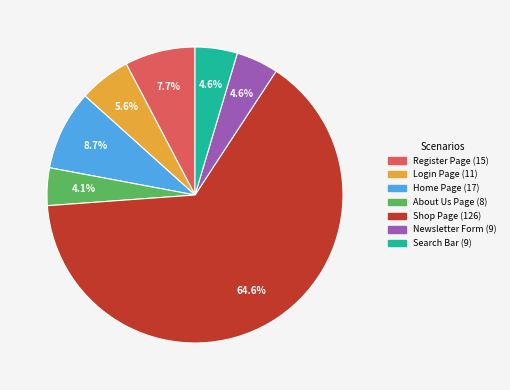

The Login Page slice represents 19% of the pie. True or false?

False